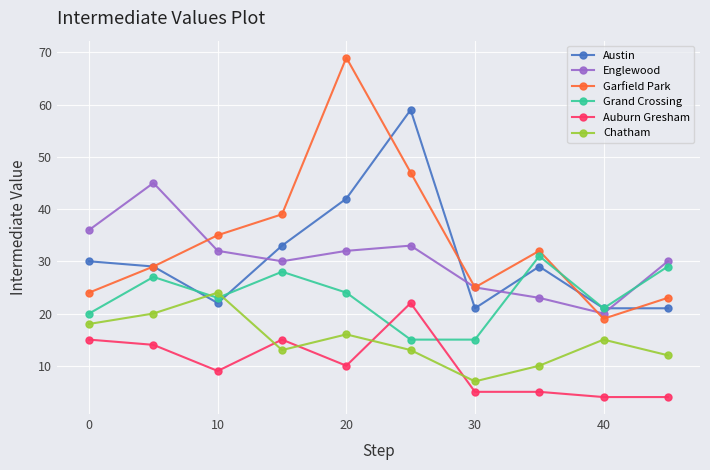

What is the value of the Englewood point at the 1st from the left?

36